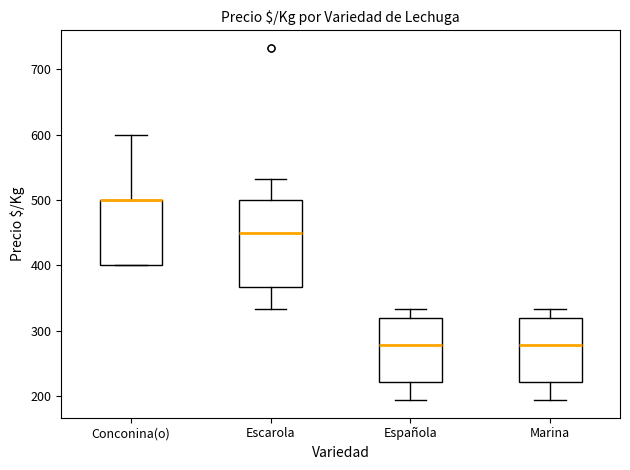

Comparing the boxes themselves (not the whiskers), which one is the tallest?

Escarola